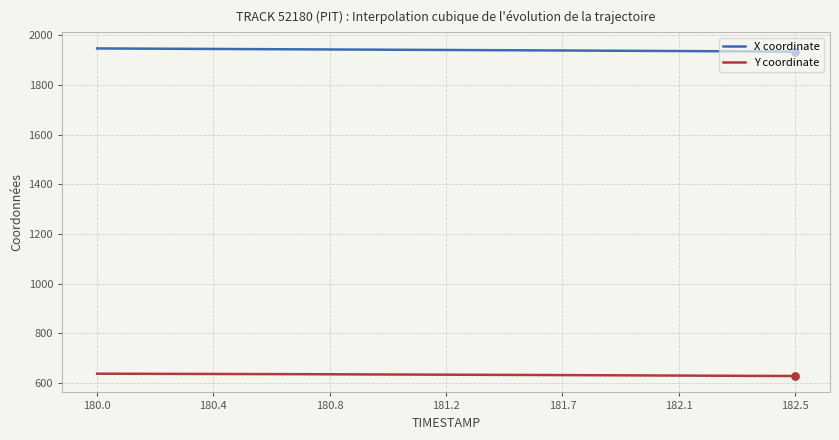

What are all the series names shown in the legend?

X coordinate, Y coordinate